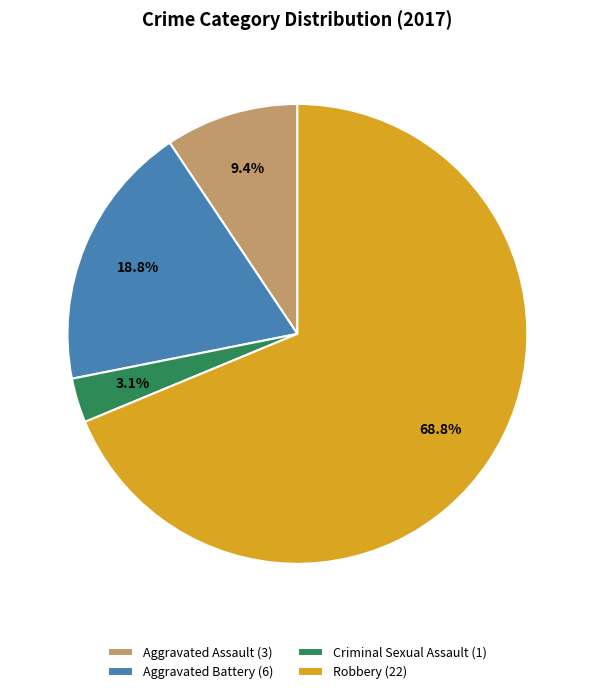

What percentage is NOT represented by Criminal Sexual Assault (1)?

96.9%